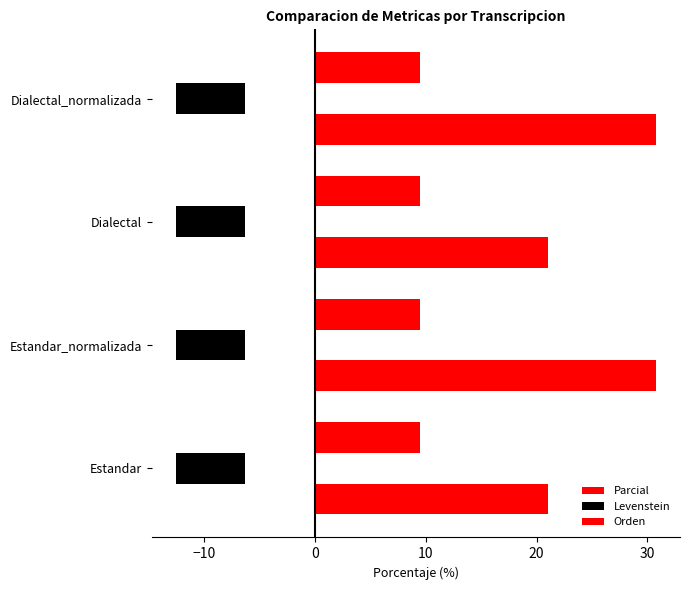

What are all the series names shown in the legend?

Parcial, Levenstein, Orden